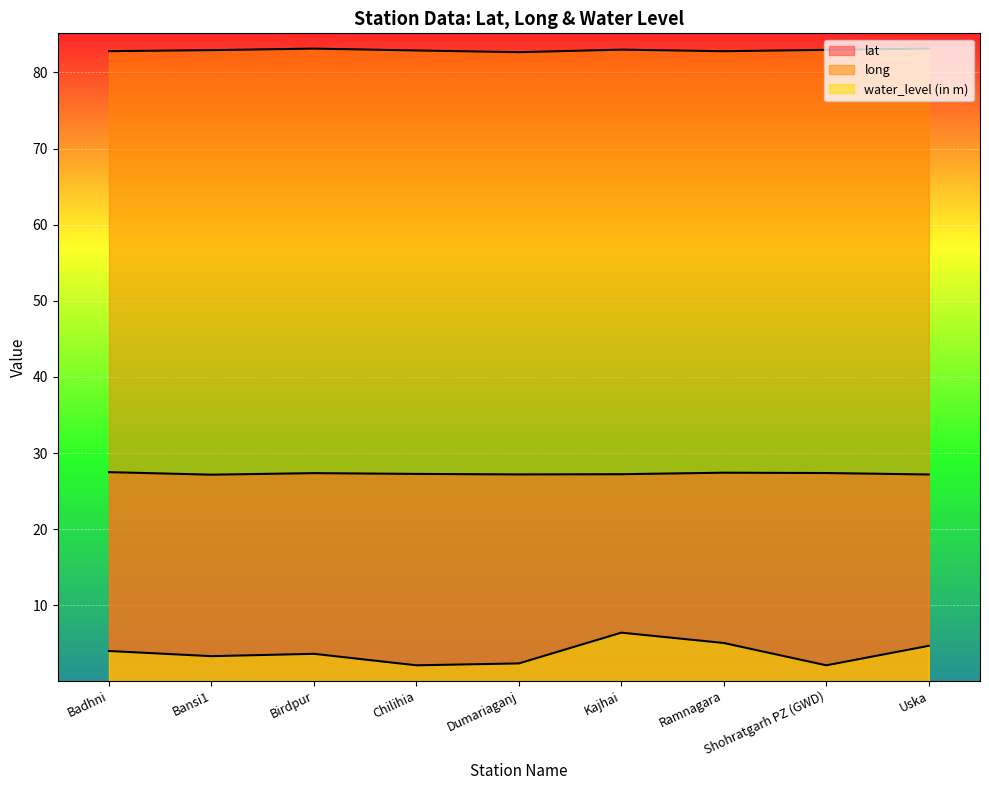

What are all the series names shown in the legend?

lat, long, water_level (in m)